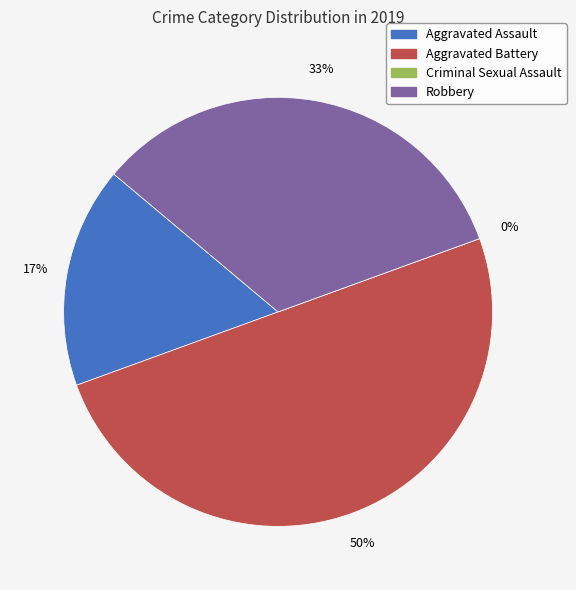

Combined, do Criminal Sexual Assault and Aggravated Battery account for over 50%?

No